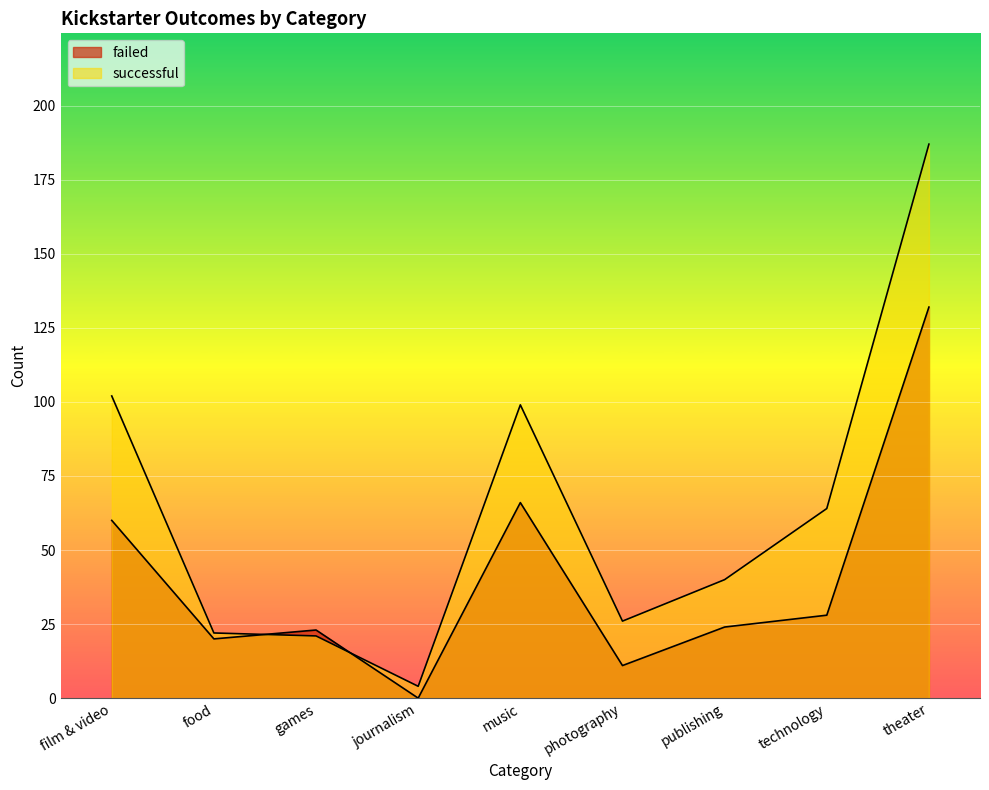

How many intersections are there between failed and successful?

2